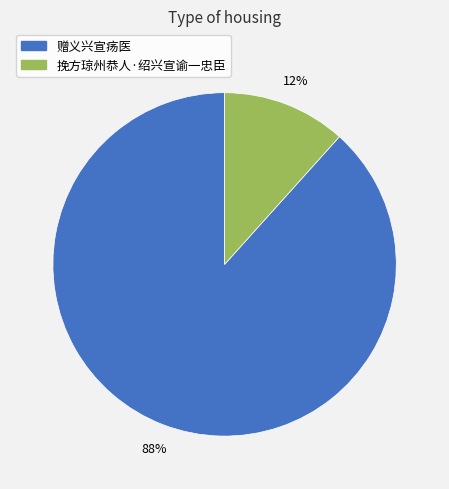

Is there a majority slice in this chart?

Yes